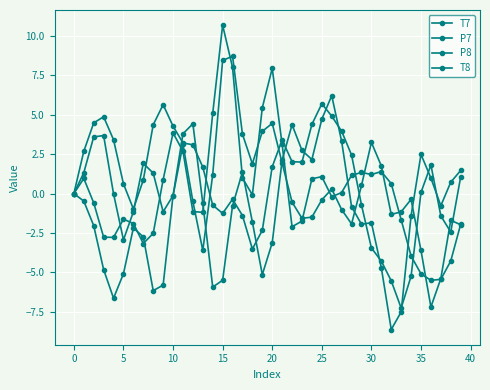

Reading left to right, transcribe all the data shown in this chart.

T7: 0.0	1.3	3.6	3.7	-0.0	-2.9	-1.2	1.9	1.3	-1.2	-0.1	3.8	4.4	-0.6	-5.9	-5.5	-0.8	1.4	-1.8	-5.1	-3.1	2.1	4.4	2.7	2.2	4.7	6.2	3.3	-0.8	-1.9	-1.8	-4.7	-8.6	-7.5	-1.4	2.5	1.0	-0.8	0.7	1.5
P7: -0.0	2.7	4.5	4.9	3.4	0.6	-1.0	0.9	4.4	5.6	4.3	3.2	3.1	1.7	-0.7	-1.3	-0.4	-1.4	-3.5	-2.3	1.7	3.4	2.0	2.0	4.4	5.7	4.9	4.0	2.4	-0.7	-3.4	-4.3	-5.5	-7.3	-5.2	0.1	1.8	-1.4	-2.4	1.1
P8: -0.0	1.0	-0.6	-2.8	-2.8	-1.6	-1.9	-3.2	-2.5	0.9	3.9	2.7	-1.1	-1.2	5.1	10.7	8.0	1.0	-0.1	5.5	7.9	3.1	-2.1	-1.7	0.9	1.1	-0.2	0.1	1.2	1.3	1.2	1.4	0.6	-1.7	-4.0	-5.1	-5.5	-5.4	-4.3	-1.9
T8: 0.0	-0.5	-2.0	-4.8	-6.6	-5.1	-2.2	-2.7	-6.2	-5.8	-0.1	3.1	-0.5	-3.6	1.2	8.4	8.7	3.8	1.9	4.0	4.5	1.9	-0.5	-1.6	-1.5	-0.4	0.3	-1.0	-1.9	0.5	3.2	1.8	-1.3	-1.2	-0.4	-3.6	-7.2	-5.4	-1.7	-2.0